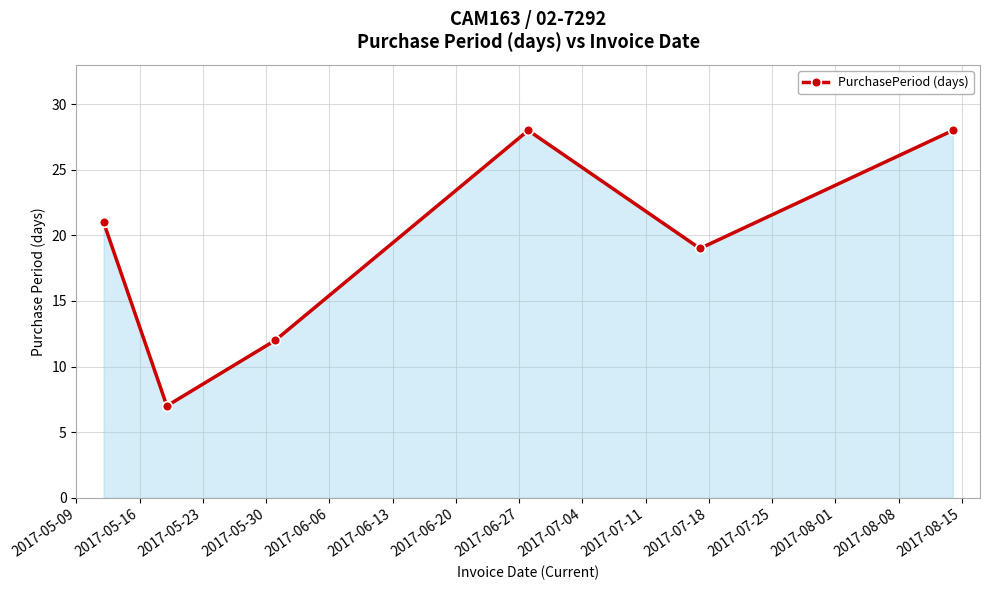

How many lines are shown in the chart?

1